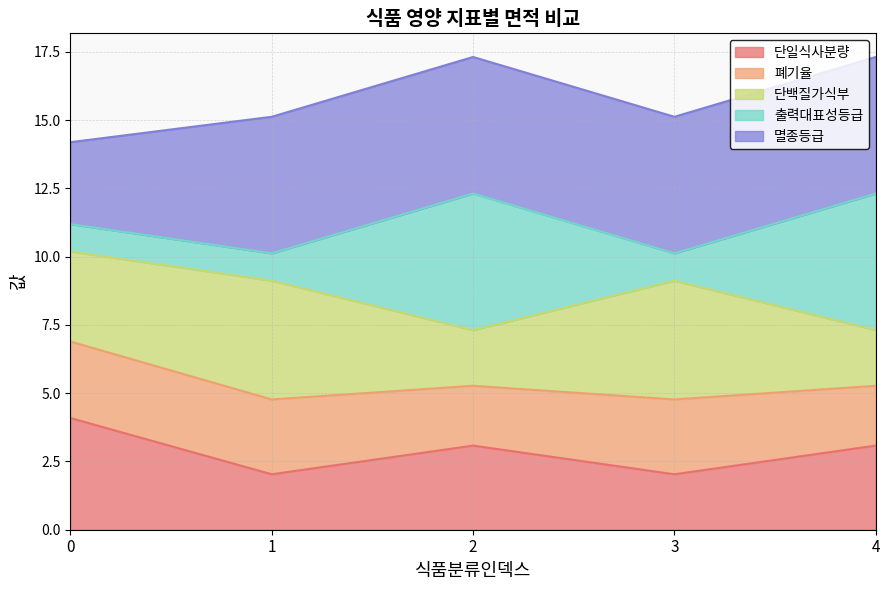

Is it true that 단일식사분량 equals 0.7 at 2?

False